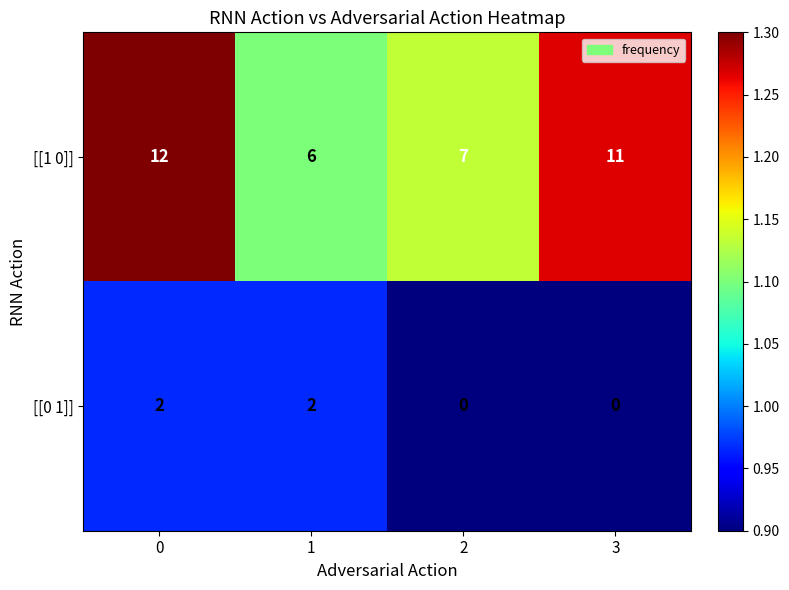

Which series changed the most between 0 and 3?

[[0 1]]